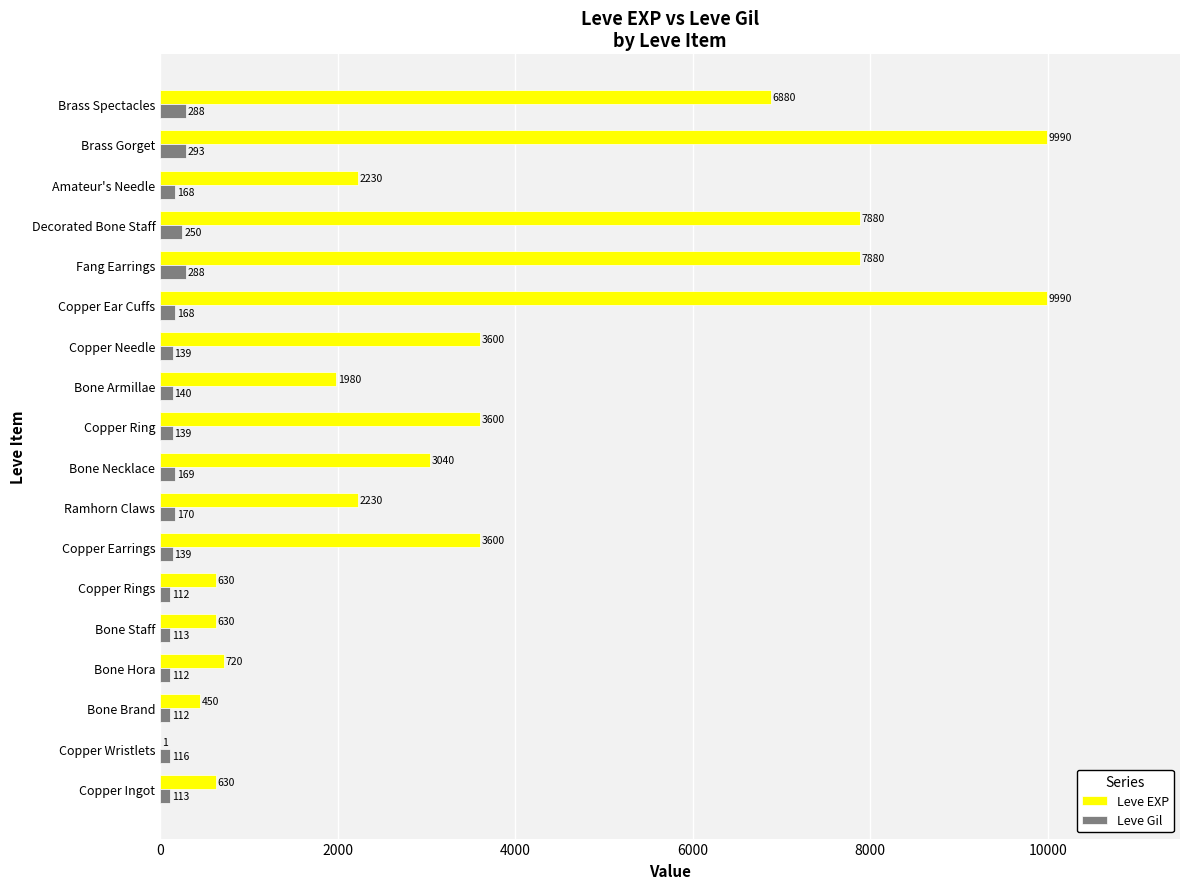

Which category has the highest value in the Leve Gil series?

Brass Gorget